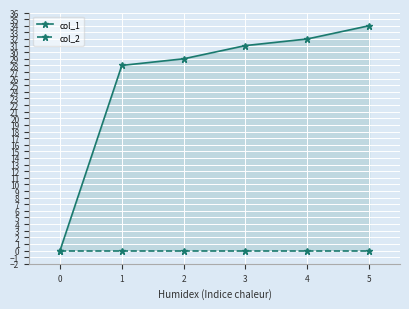

What is the sum of all col_1 values?

154